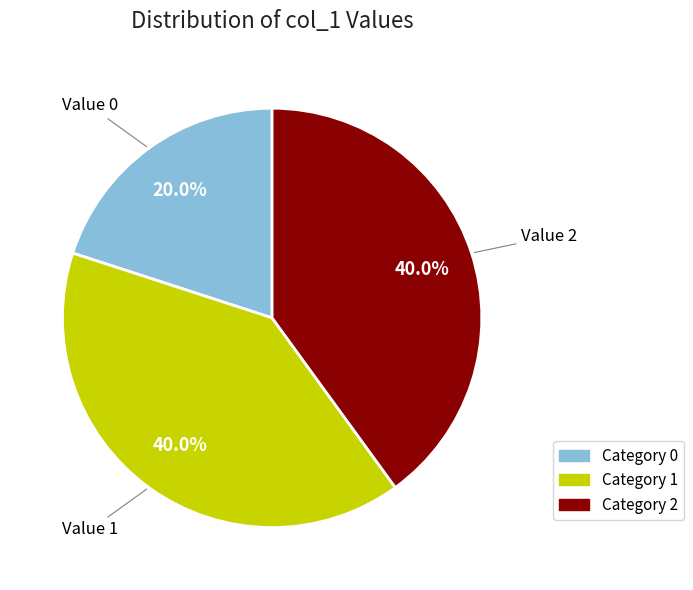

Does any single category account for the majority?

No